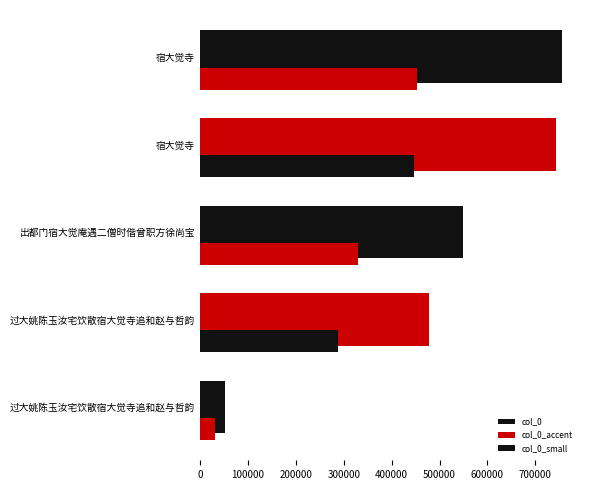

How many distinct data groups are displayed?

3